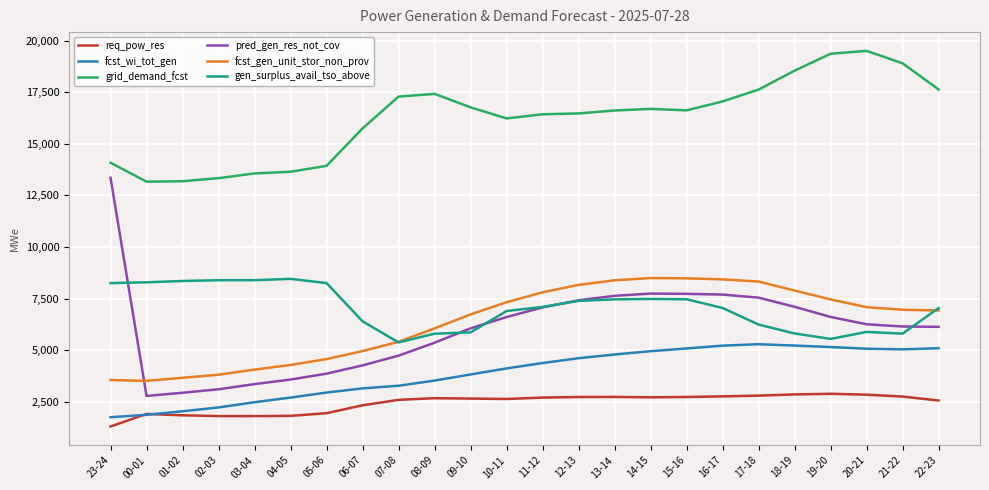

What position from the left is 21-22?

23